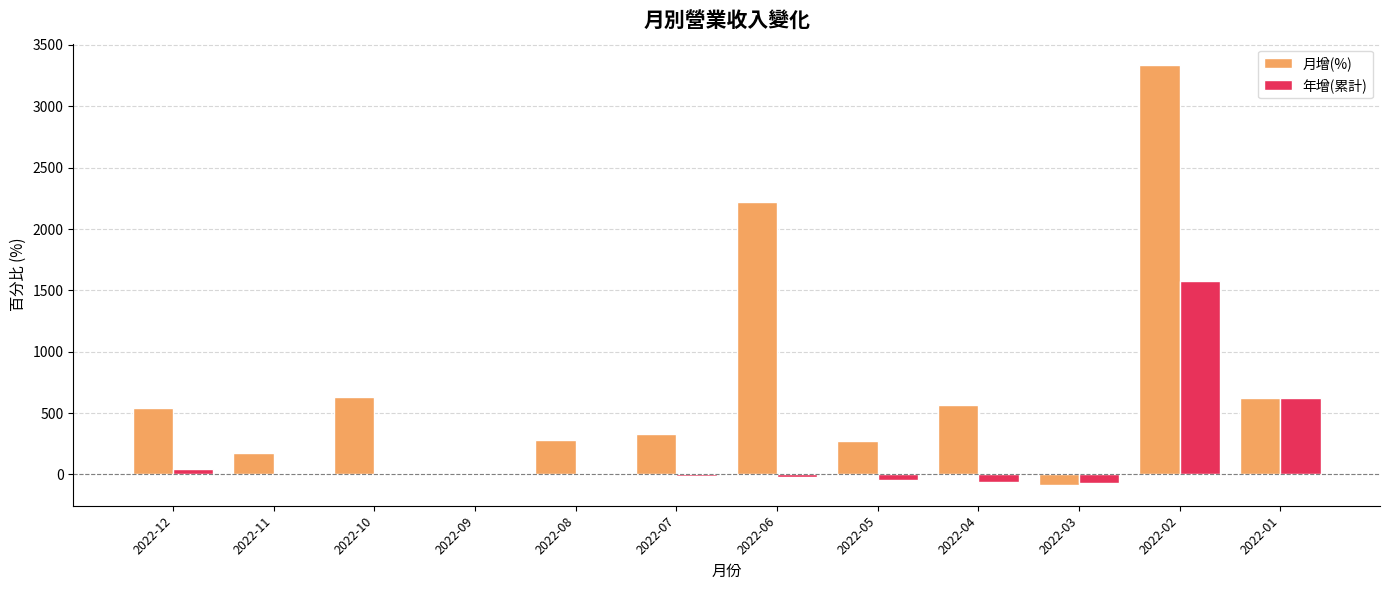

What is the maximum value shown in the chart?

3339.6